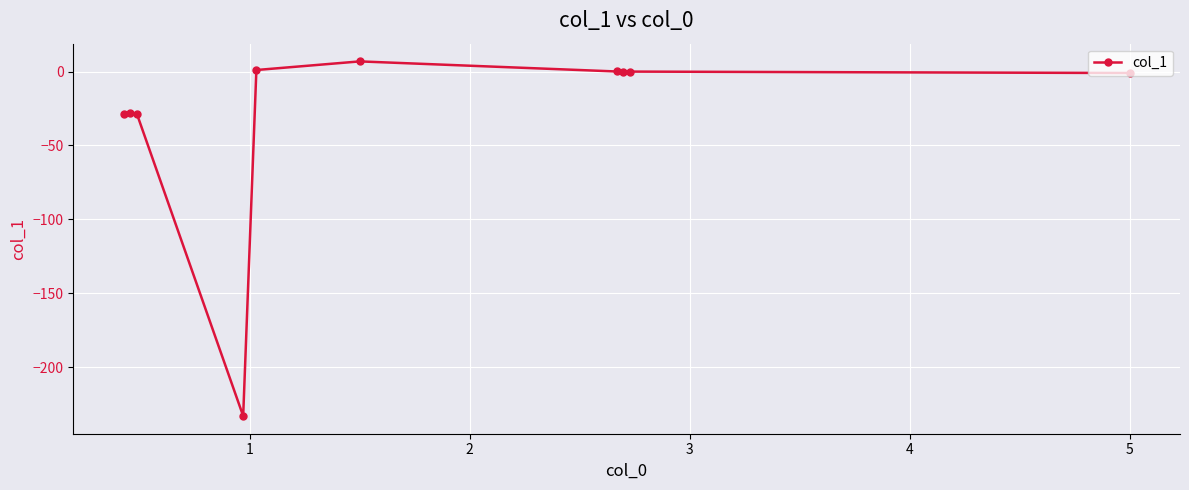

What is the smallest value displayed?

-233.0